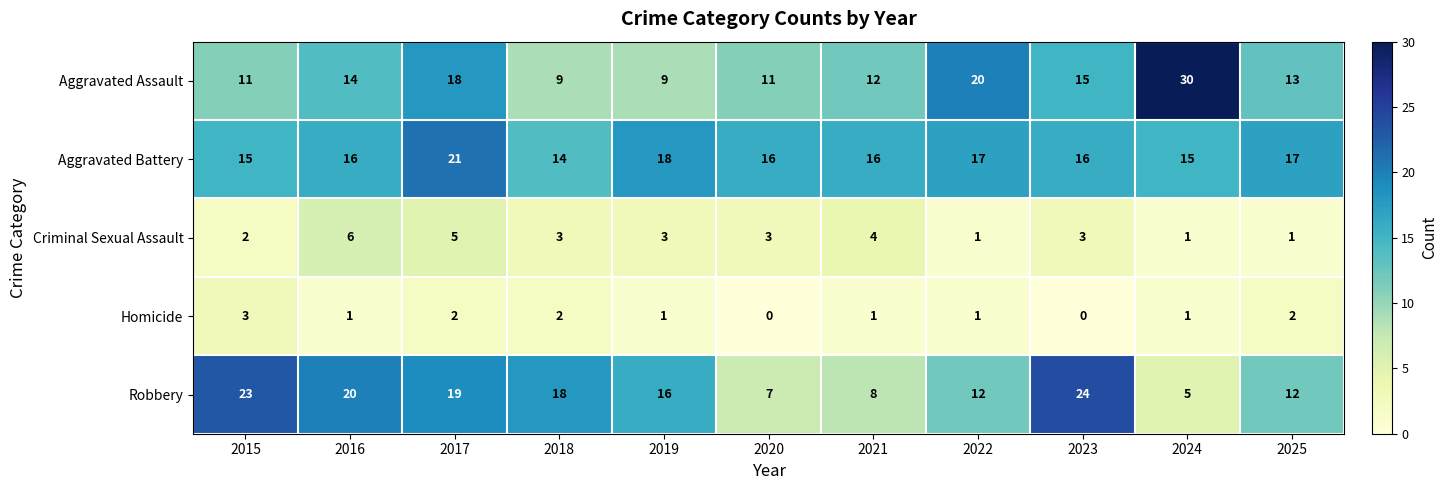

Rank the series by their maximum value, from lowest to highest.

Homicide, Criminal Sexual Assault, Aggravated Battery, Robbery, Aggravated Assault